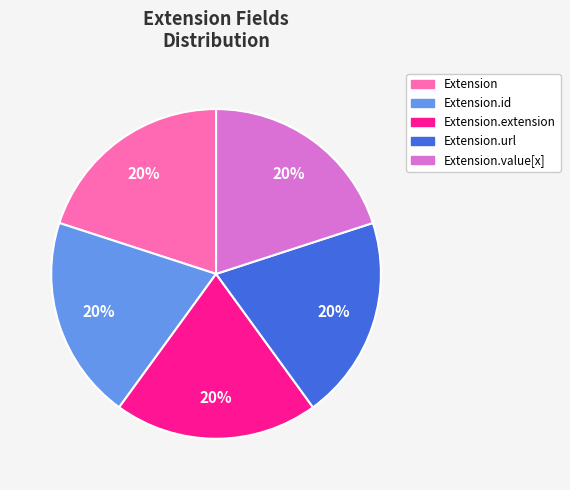

Is there any slice that represents more than half of the pie?

No